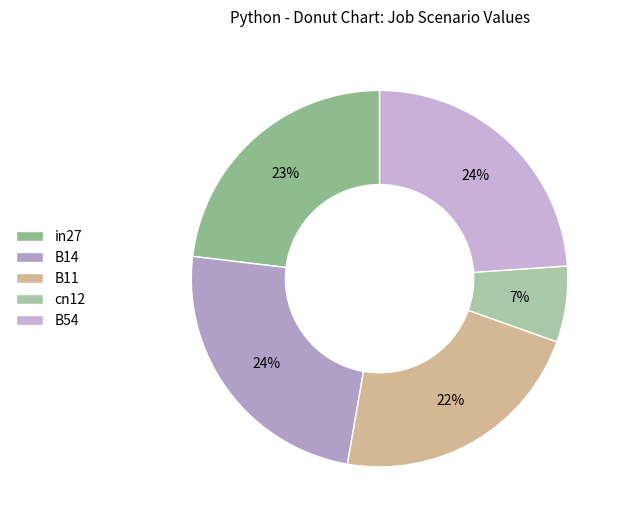

To the nearest percent, what is the difference between the largest and smallest slice percentages?

18%